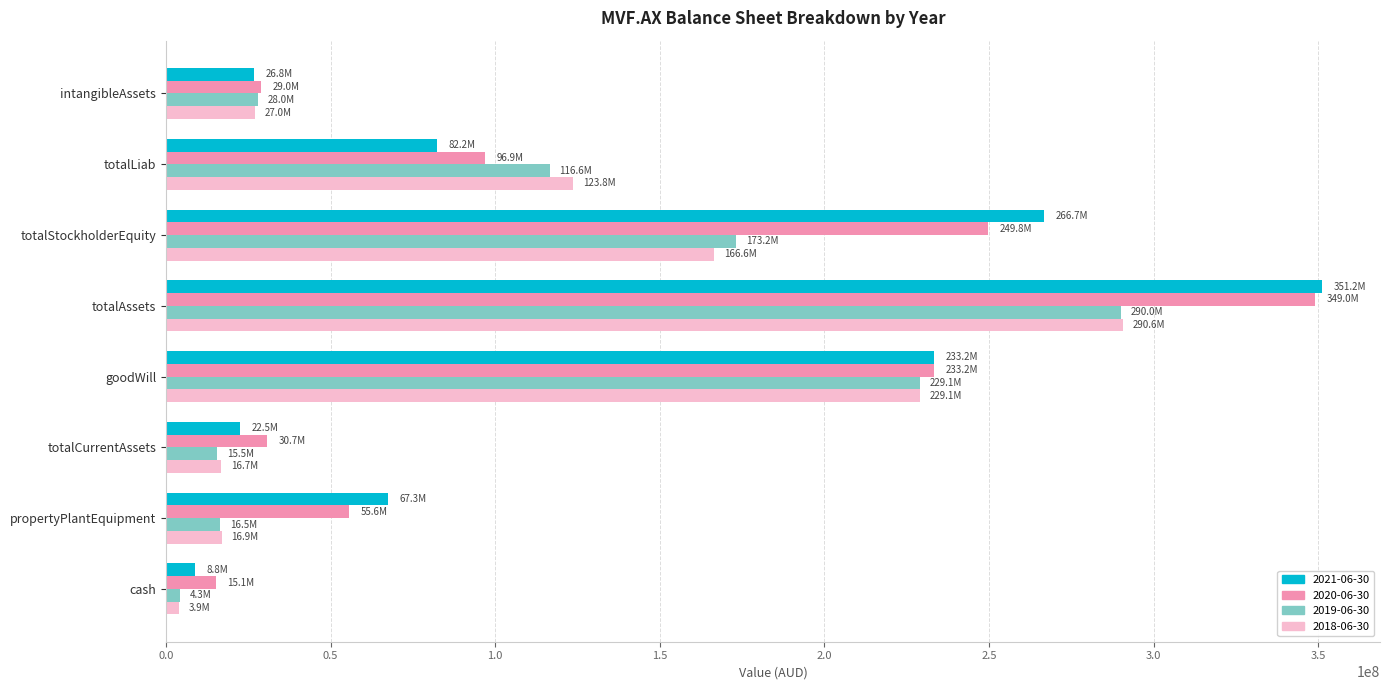

What is the difference between the maximum and minimum values in the 2021-06-30 series?

342408000